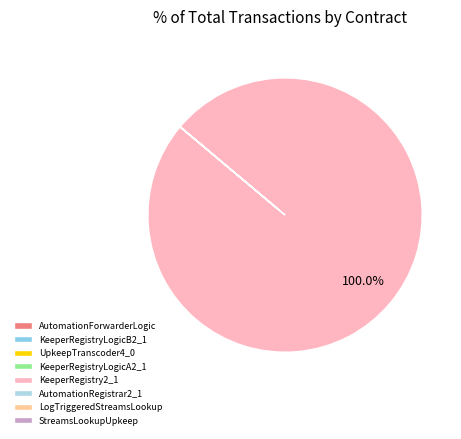

Between KeeperRegistryLogicB2_1 and AutomationRegistrar2_1, which is larger?

AutomationRegistrar2_1